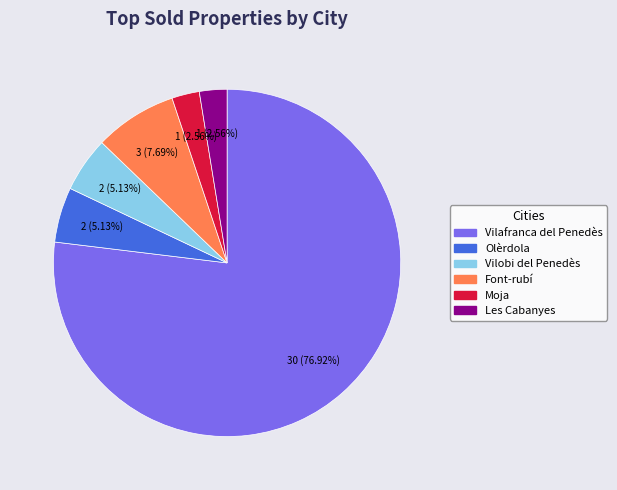

Which has a higher value, Les Cabanyes or Olèrdola?

Olèrdola